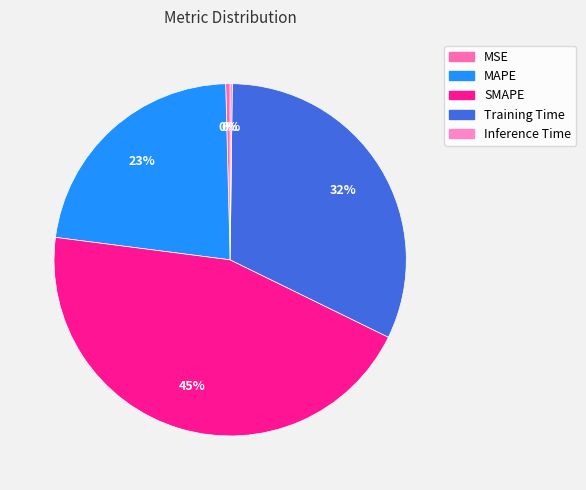

Combined, what portion of the pie is Inference Time and SMAPE?

45.0%